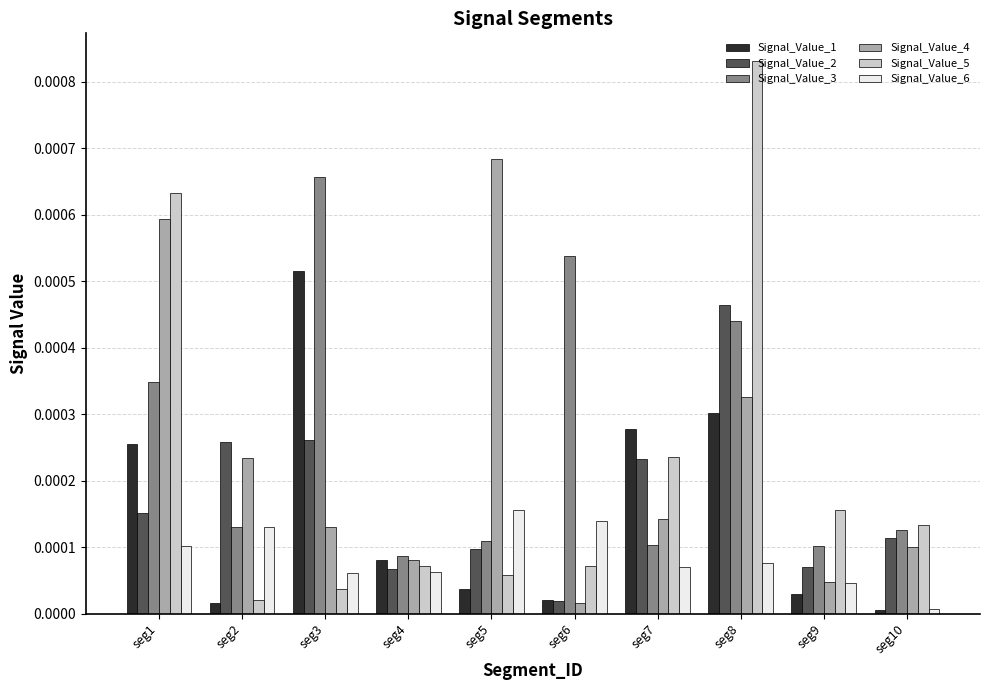

At which label is Signal_Value_6 closest to 0?

seg10